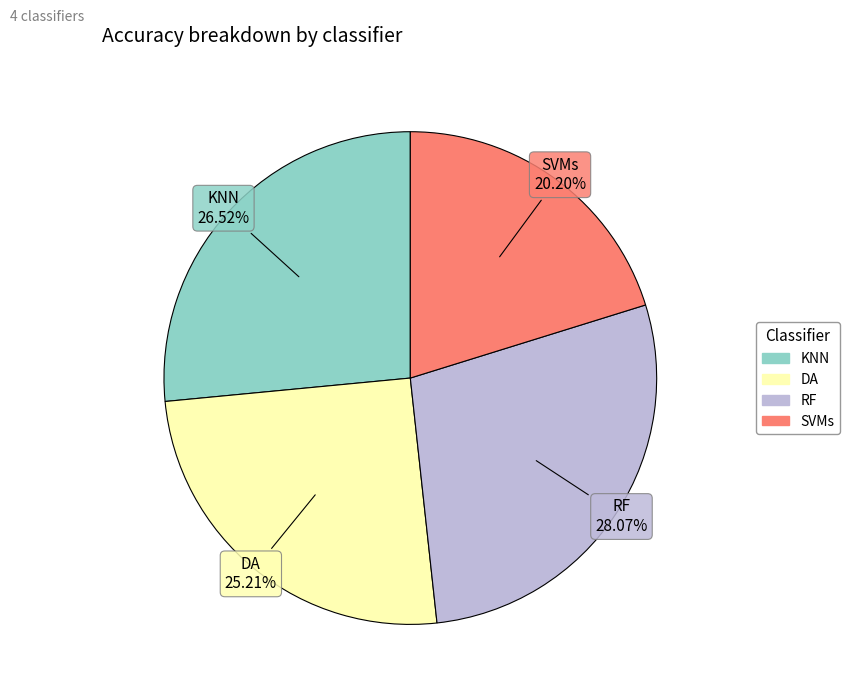

True or false: DA accounts for 38% of the total.

False